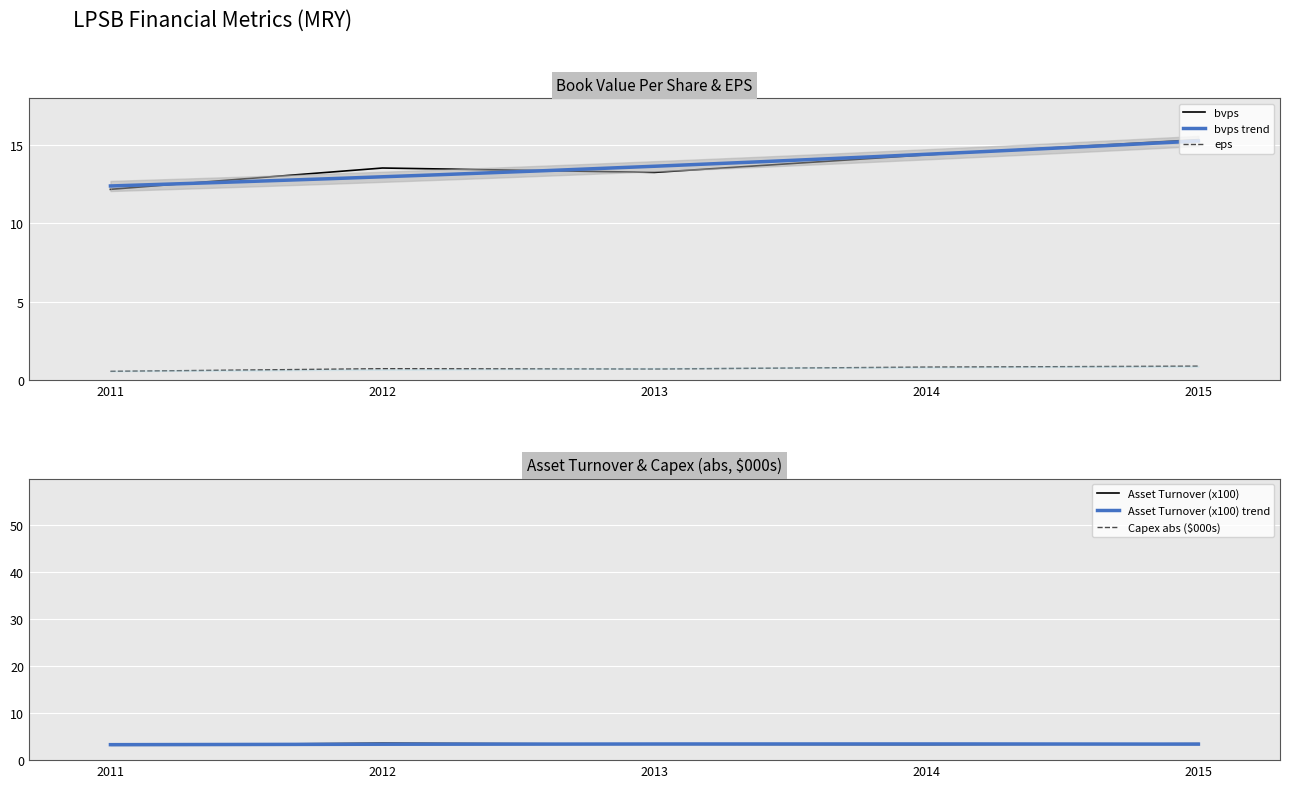

Which category has the lowest value in the bvps series?

2011